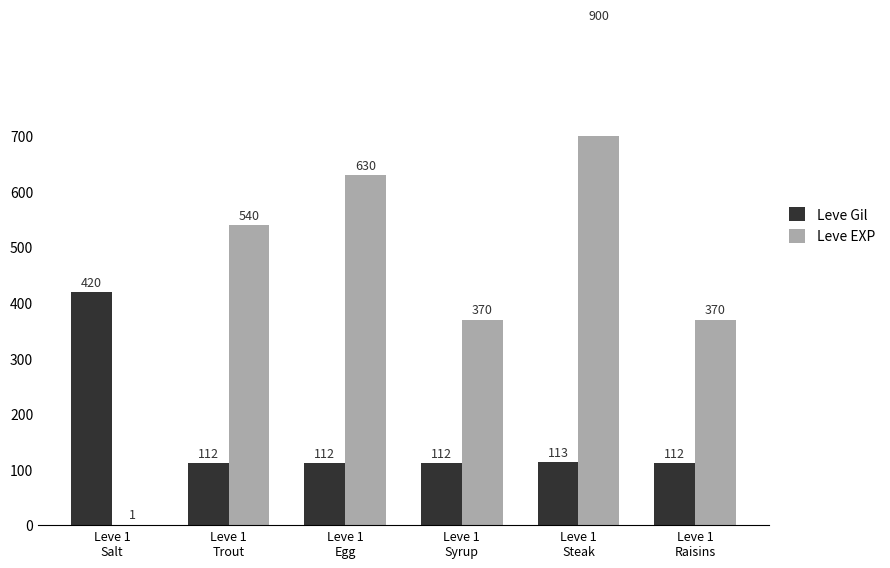

Rank the series by their maximum value, from lowest to highest.

Leve Gil, Leve EXP